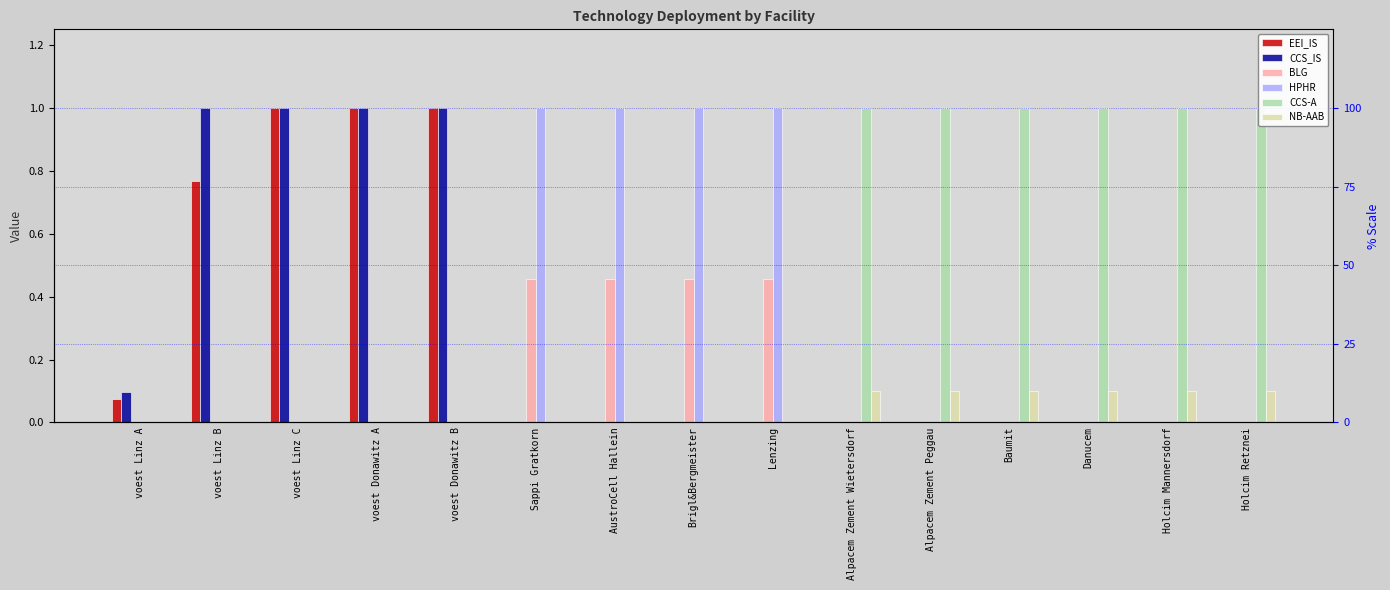

Which series has the widest spread of values?

CCS_IS